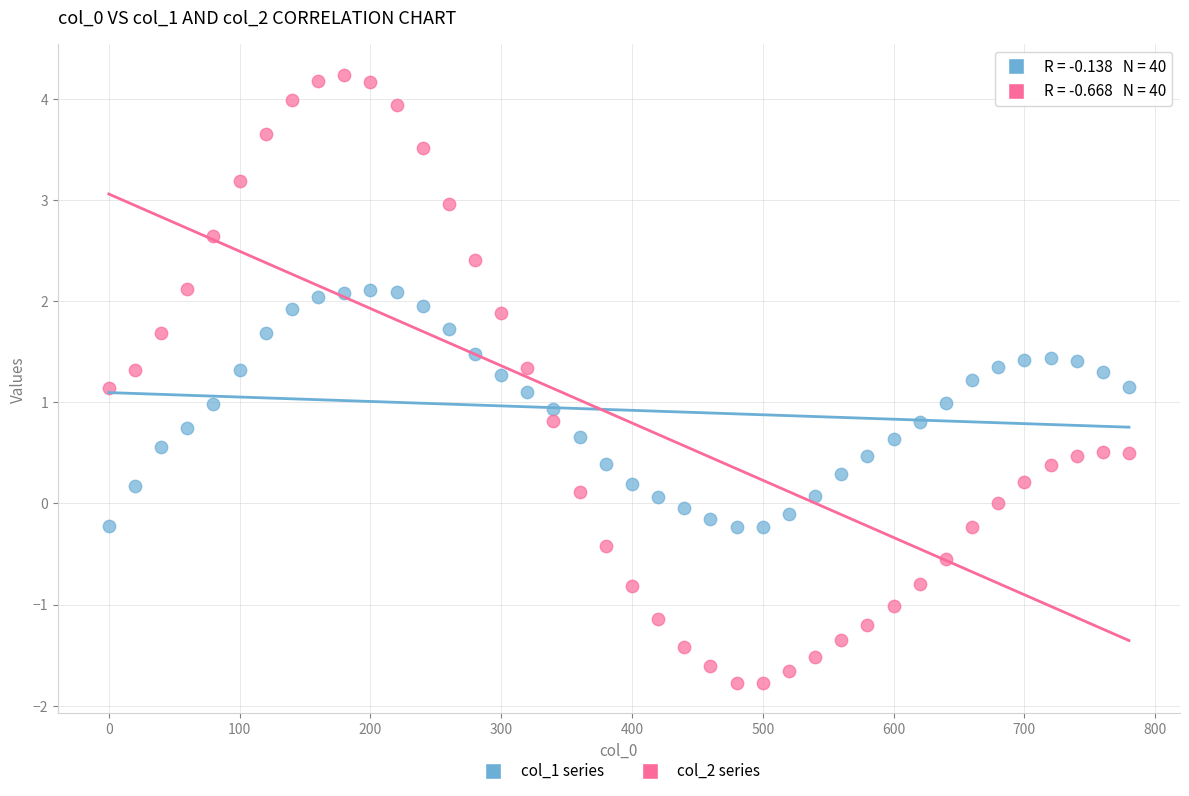

Which series contains the highest Y value?

col_2 series